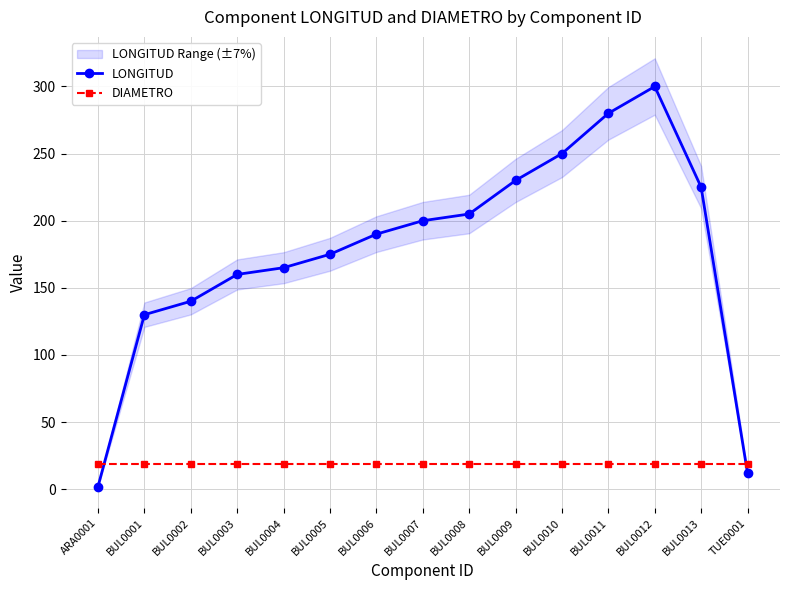

What is the difference between the maximum and minimum values in the LONGITUD series?

298